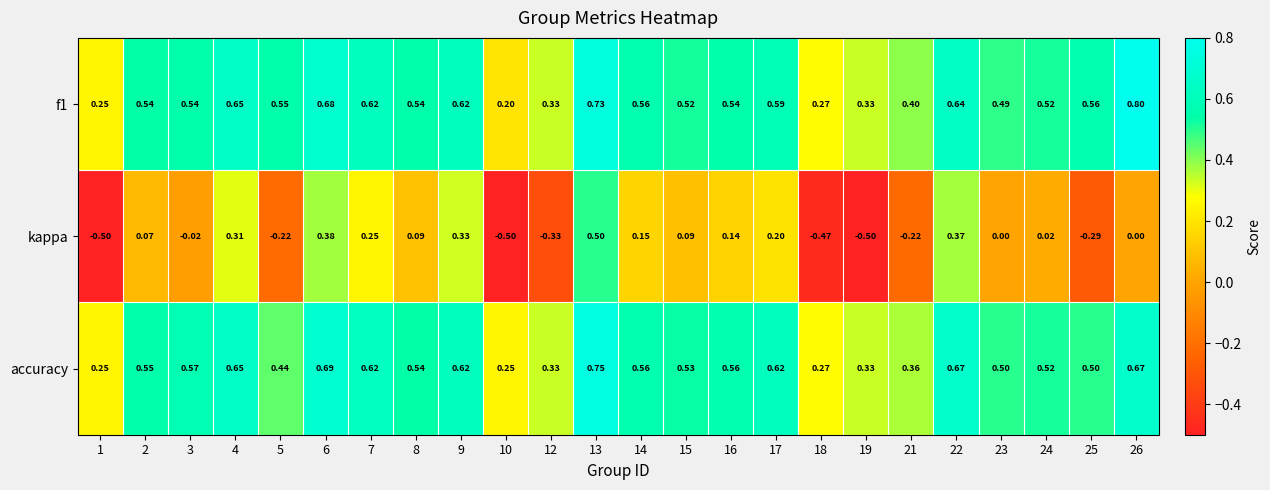

What is the greatest value displayed?

0.8